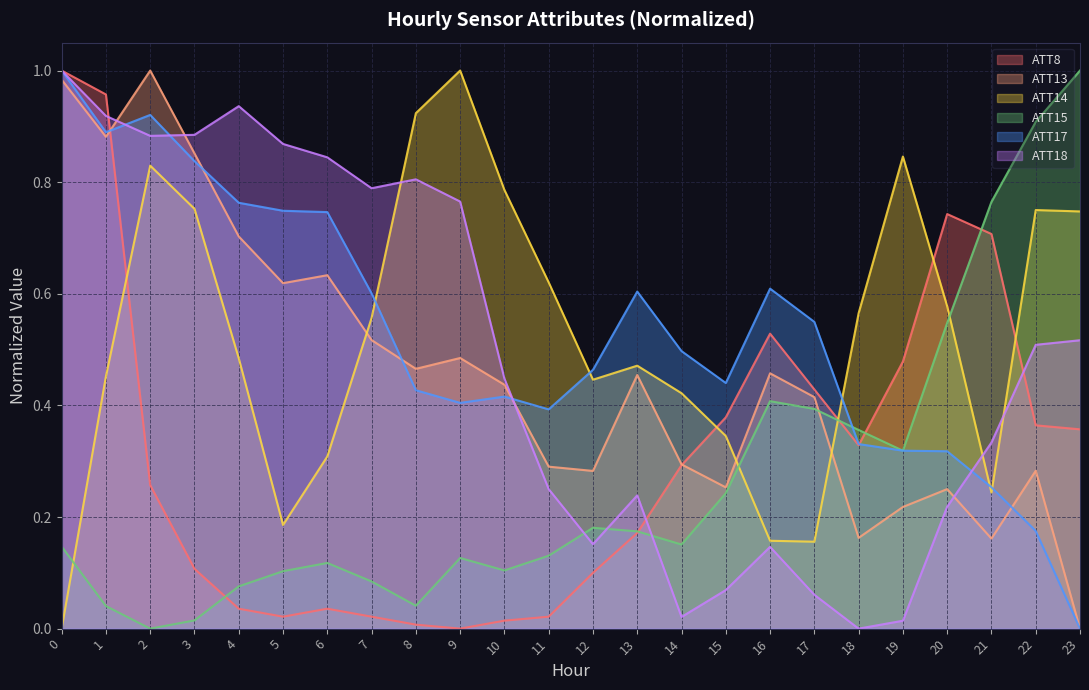

Reading left to right, transcribe all the data shown in this chart.

ATT8: 1.0	1.0	0.3	0.1	0.0	0.0	0.0	0.0	0.0	0.0	0.0	0.0	0.1	0.2	0.3	0.4	0.5	0.4	0.3	0.5	0.7	0.7	0.4	0.4
ATT13: 1.0	0.9	1.0	0.9	0.7	0.6	0.6	0.5	0.5	0.5	0.4	0.3	0.3	0.5	0.3	0.3	0.5	0.4	0.2	0.2	0.2	0.2	0.3	0.0
ATT14: 0.0	0.5	0.8	0.8	0.5	0.2	0.3	0.6	0.9	1.0	0.8	0.6	0.4	0.5	0.4	0.3	0.2	0.2	0.6	0.8	0.6	0.2	0.8	0.7
ATT15: 0.1	0.0	0.0	0.0	0.1	0.1	0.1	0.1	0.0	0.1	0.1	0.1	0.2	0.2	0.2	0.2	0.4	0.4	0.4	0.3	0.5	0.8	0.9	1.0
ATT17: 1.0	0.9	0.9	0.8	0.8	0.7	0.7	0.6	0.4	0.4	0.4	0.4	0.5	0.6	0.5	0.4	0.6	0.5	0.3	0.3	0.3	0.3	0.2	0.0
ATT18: 1.0	0.9	0.9	0.9	0.9	0.9	0.8	0.8	0.8	0.8	0.4	0.2	0.2	0.2	0.0	0.1	0.1	0.1	0.0	0.0	0.2	0.3	0.5	0.5